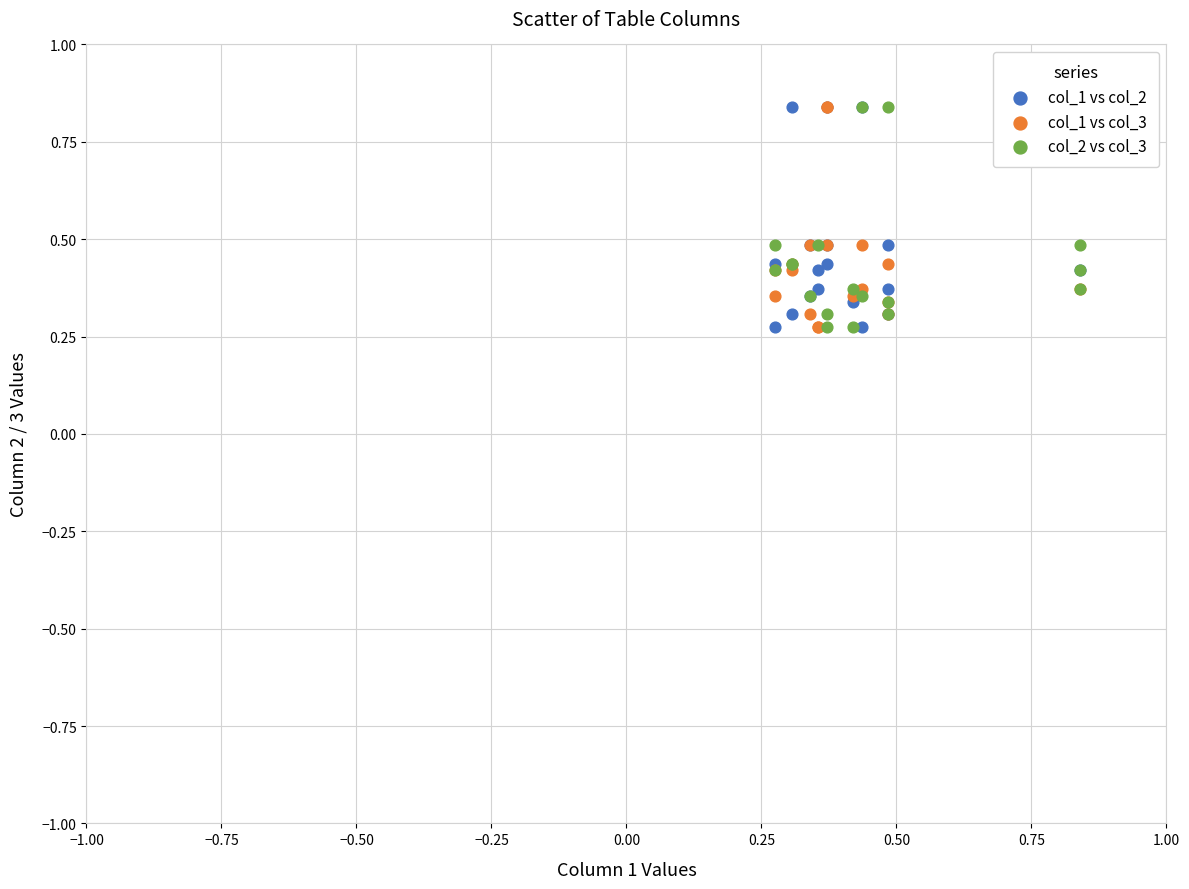

What are all the series names shown in the legend?

col_1 vs col_2, col_1 vs col_3, col_2 vs col_3